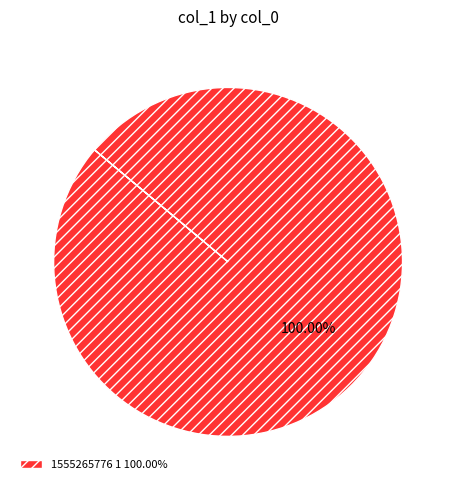

Is there any slice that represents more than half of the pie?

Yes